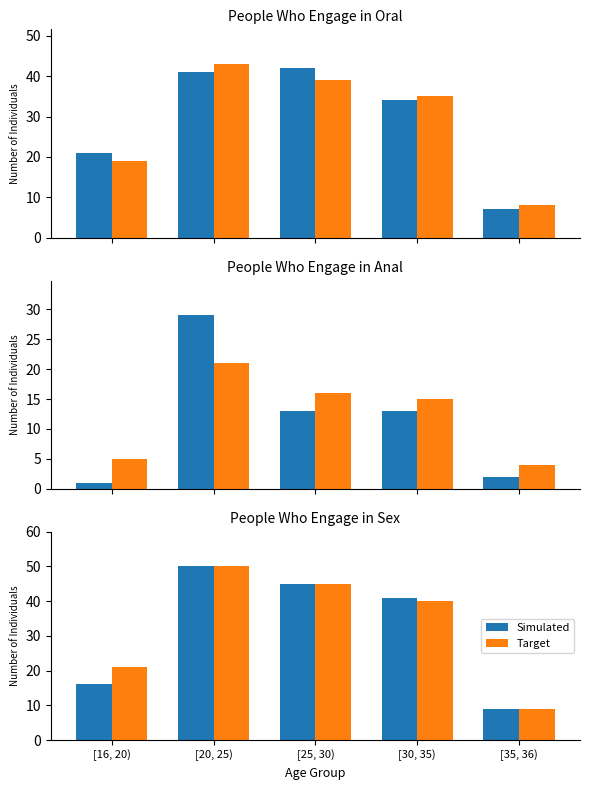

What are all the series names shown in the legend?

Simulated, Target